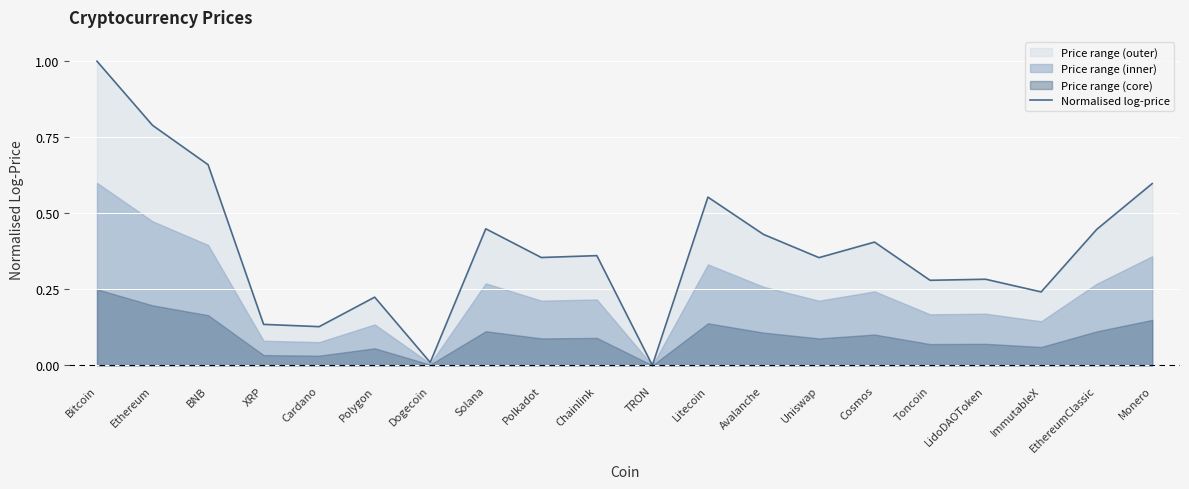

List the labels in order of value, smallest first.

TRON, Dogecoin, Cardano, XRP, Polygon, ImmutableX, Toncoin, LidoDAOToken, Uniswap, Polkadot, Chainlink, Cosmos, Avalanche, EthereumClassic, Solana, Litecoin, Monero, BNB, Ethereum, Bitcoin